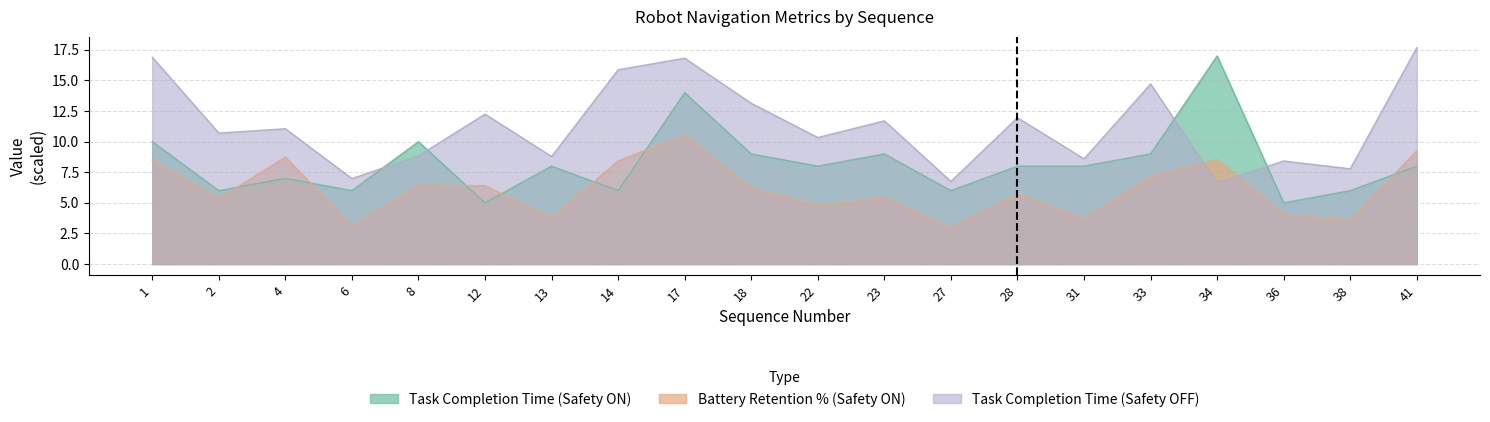

List the labels in order of Task Completion Time (Safety ON) value, largest first.

34, 17, 1, 8, 18, 23, 33, 13, 22, 28, 31, 41, 4, 2, 6, 14, 27, 38, 12, 36